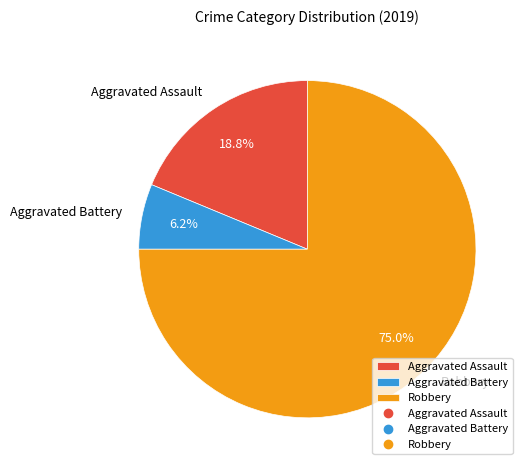

Count the number of slices in the pie.

3